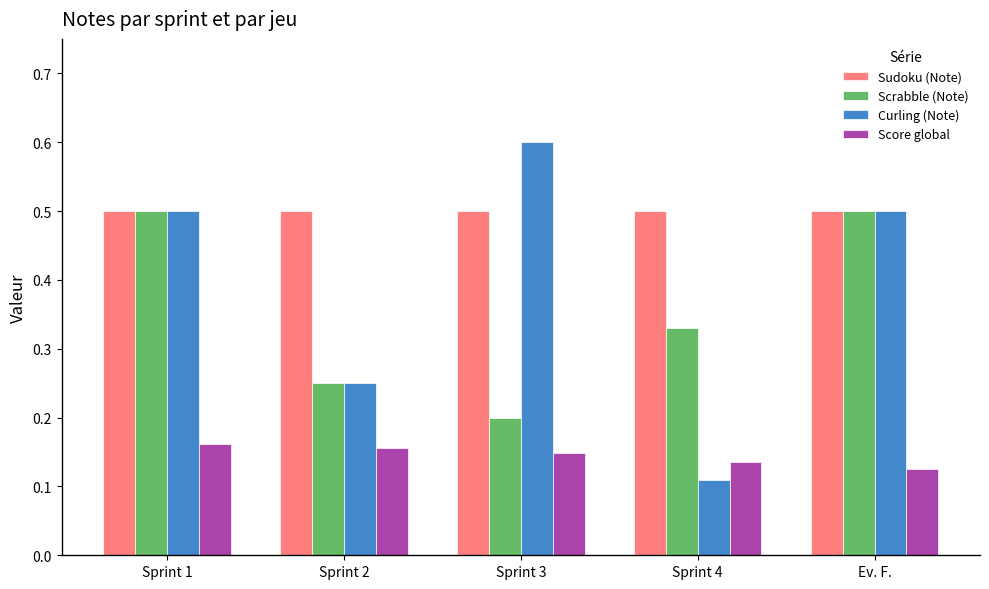

Which series has the largest total across all categories?

Sudoku (Note)